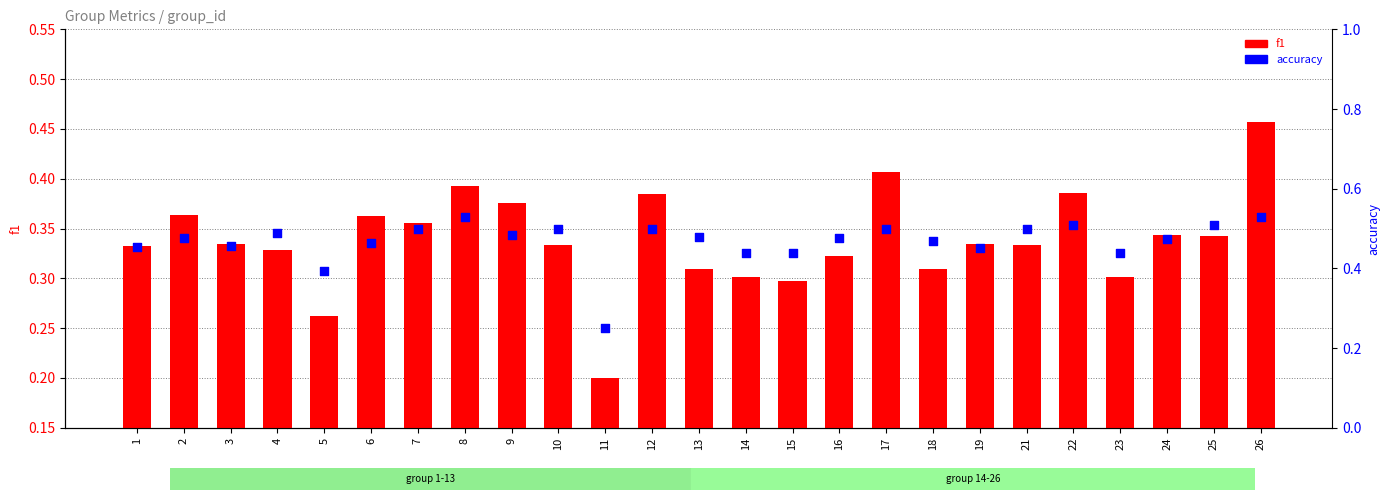

Which series contains the lowest Y value?

f1